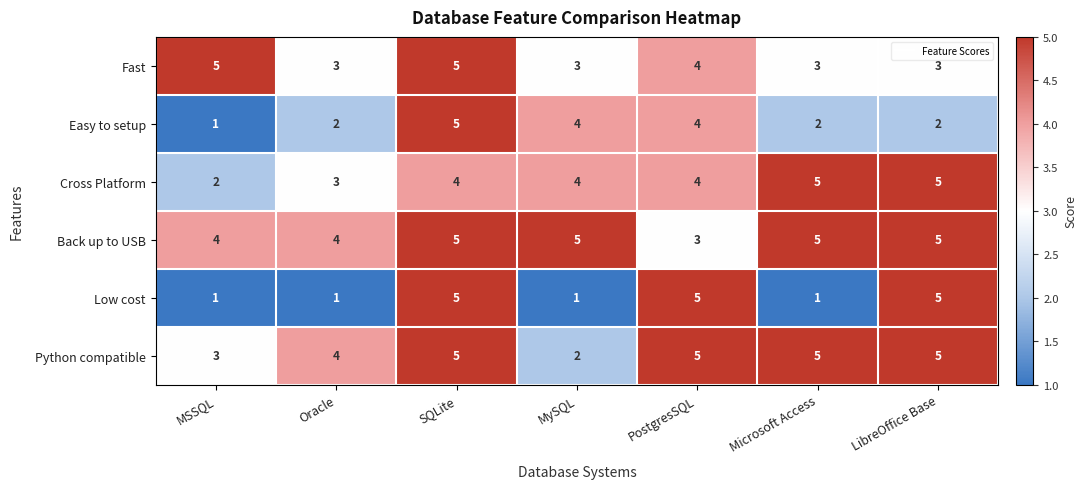

Where is Python compatible nearest to the value 3?

MSSQL